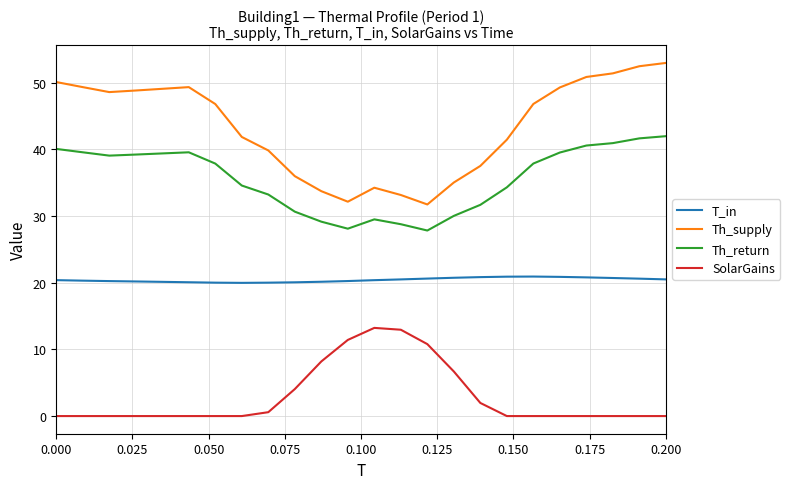

Rank the series by their average value, from highest to lowest.

Th_supply, Th_return, T_in, SolarGains